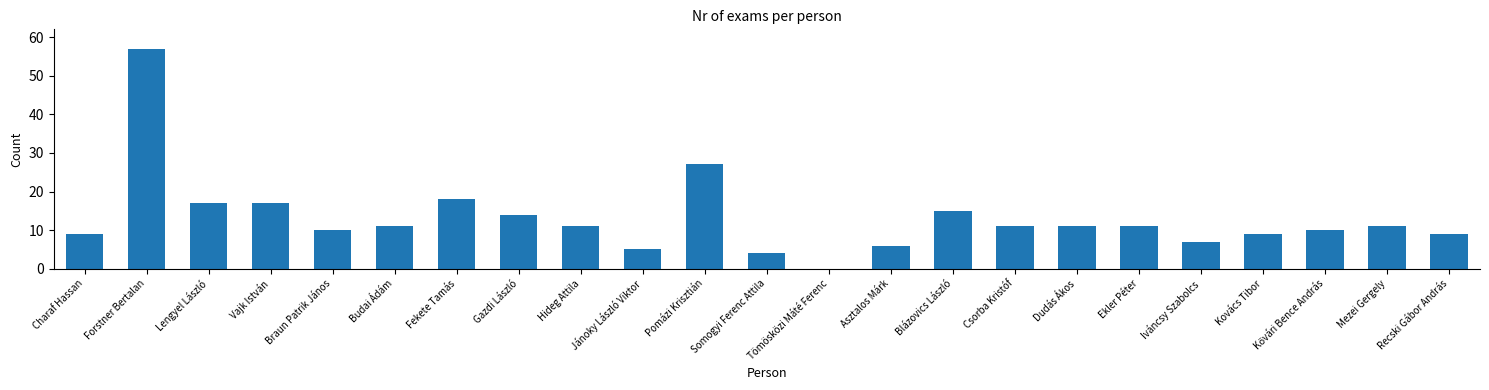

Is it true that the value at Somogyi Ferenc Attila is 7?

False